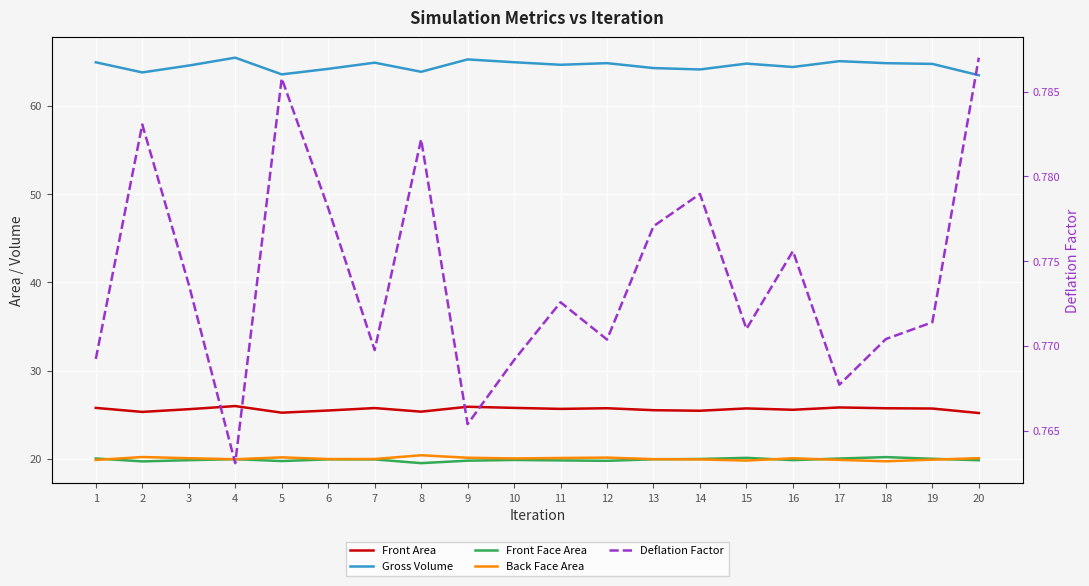

Is it true that Front Area equals 5.2 at 11?

False